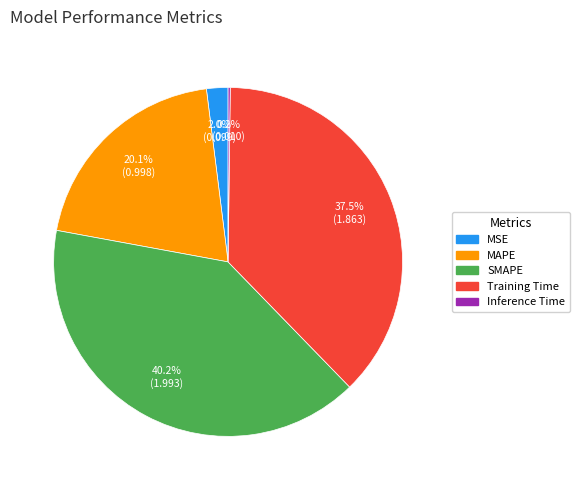

Do SMAPE and Training Time together represent more than half of the pie?

Yes